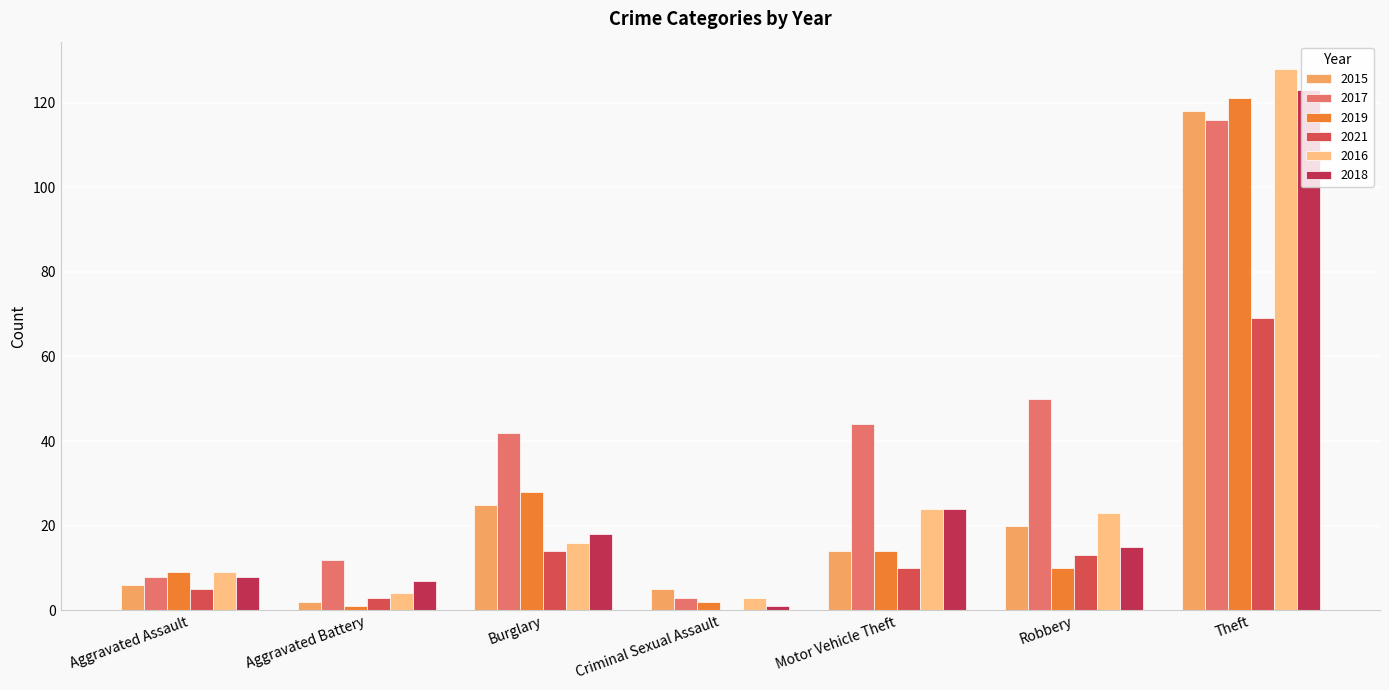

What is the difference between the maximum and minimum values in the 2017 series?

113